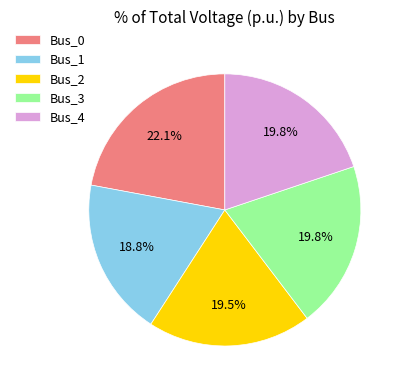

Combined, what portion of the pie is Bus_0 and Bus_3?

41.9%